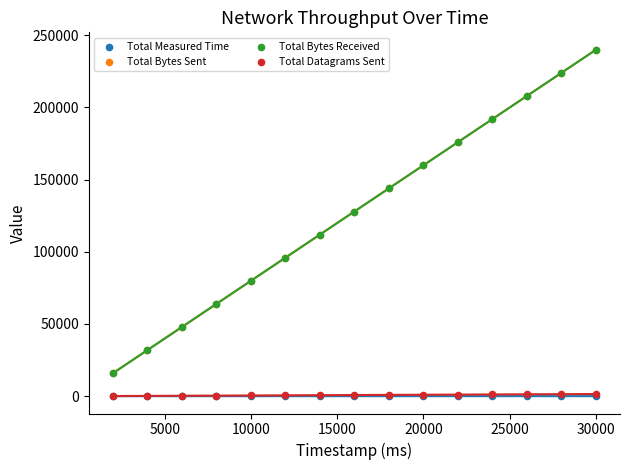

Which series reaches the maximum Y coordinate?

Total Bytes Sent